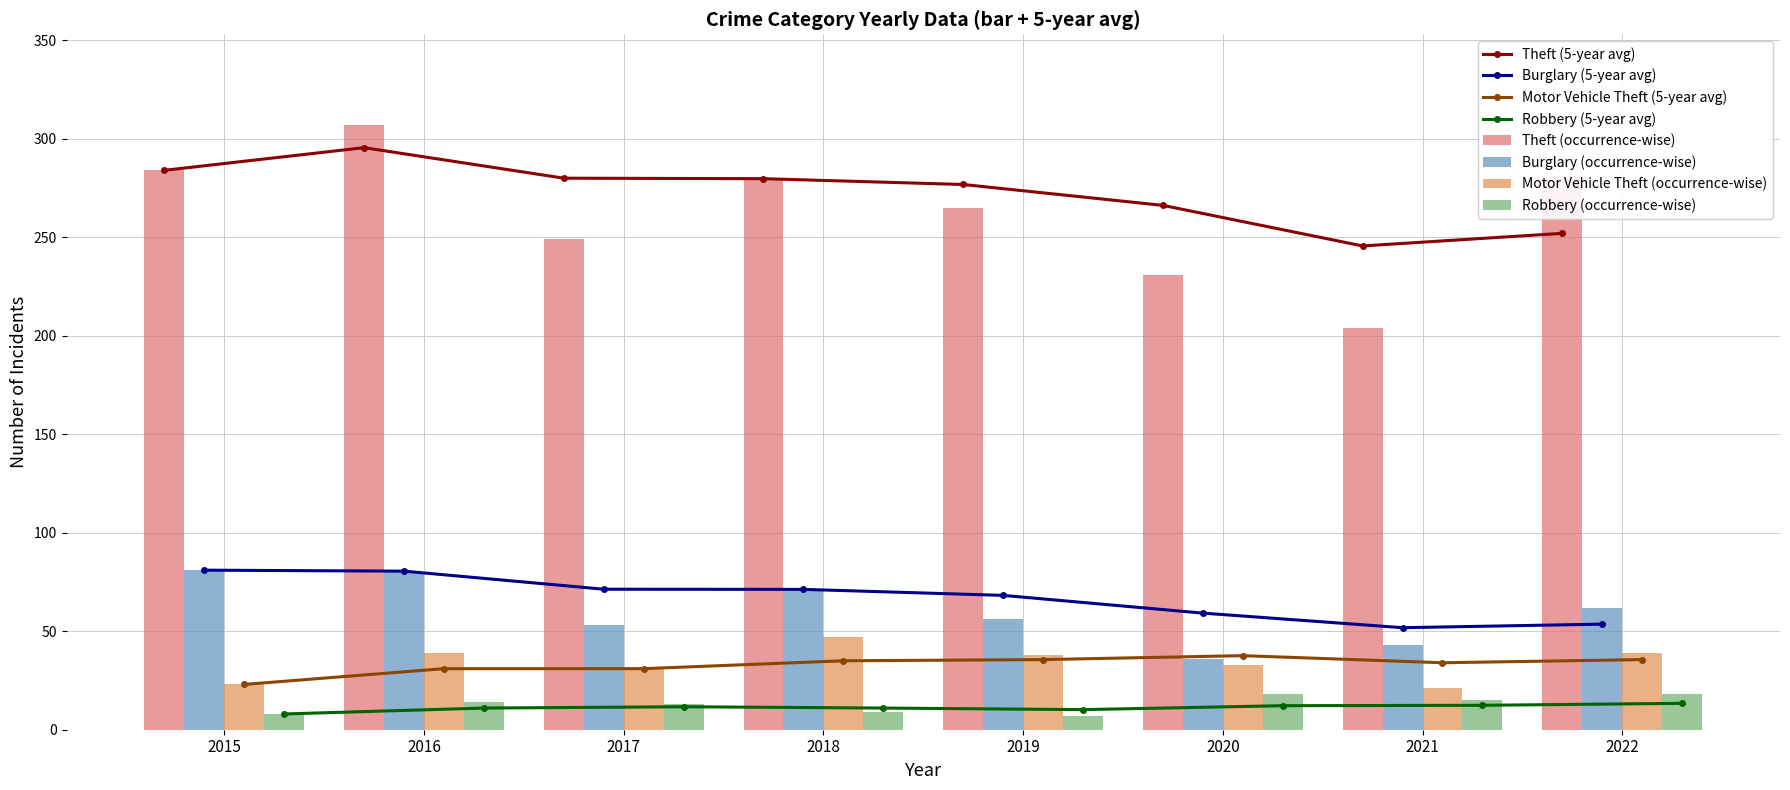

Between 2016 and 2022, which series saw the biggest shift?

Theft